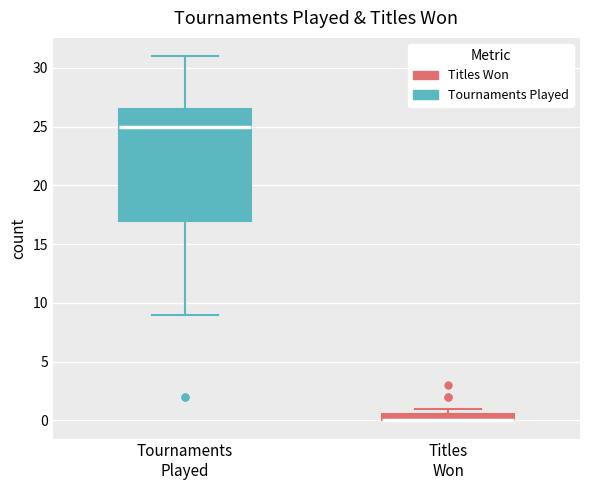

Where does the upper whisker of the box for Tournaments Played end on the y-axis? The values are not printed on the chart, so give them approximately, as read against the axis.

31.0